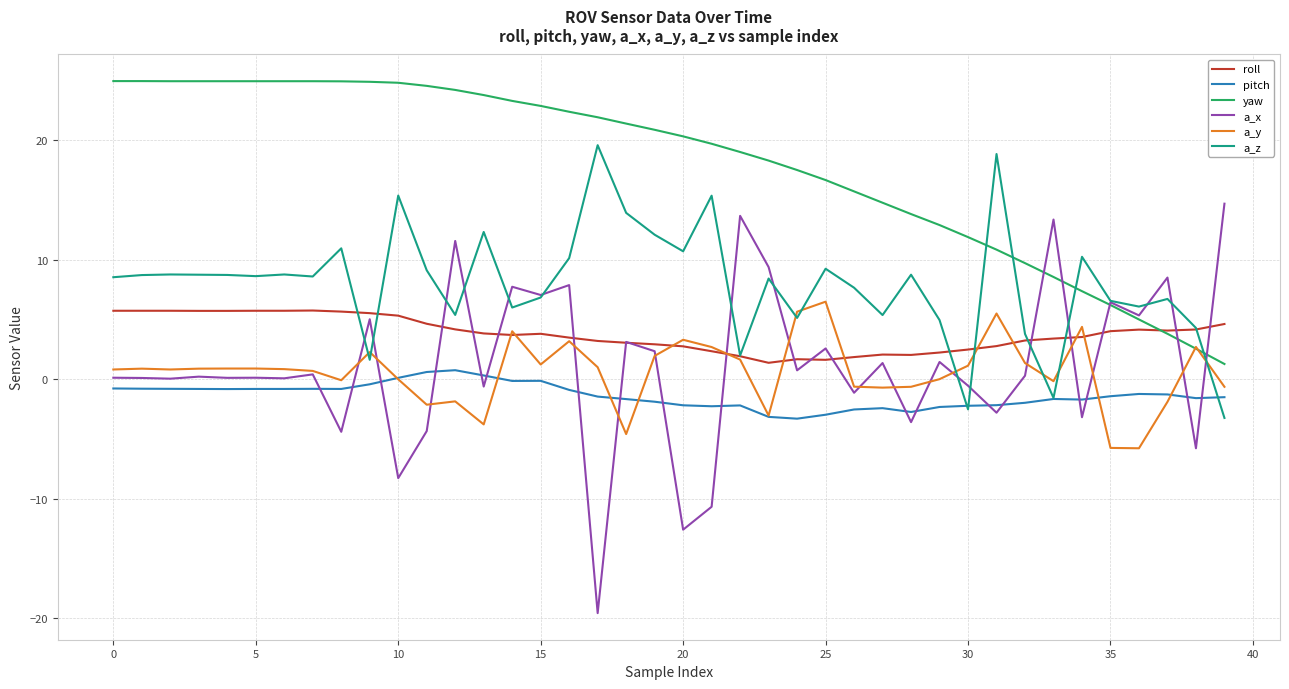

What is the minimum value shown in the chart?

-19.6